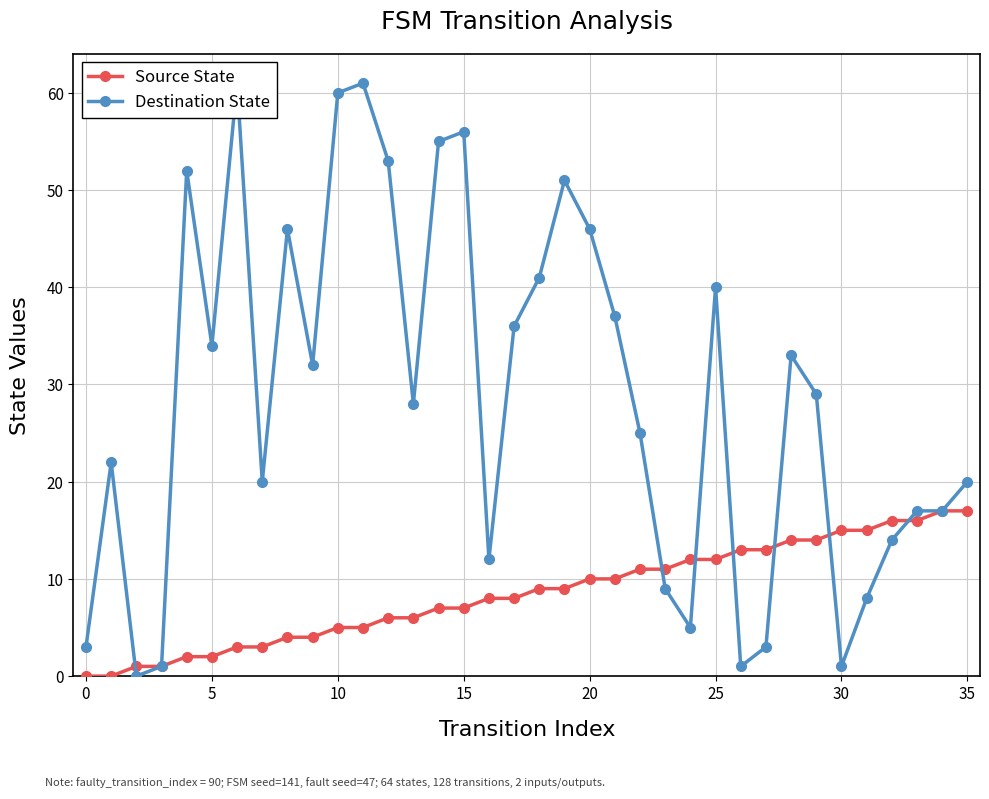

The Source State series shows 15 at 30. True or false?

True